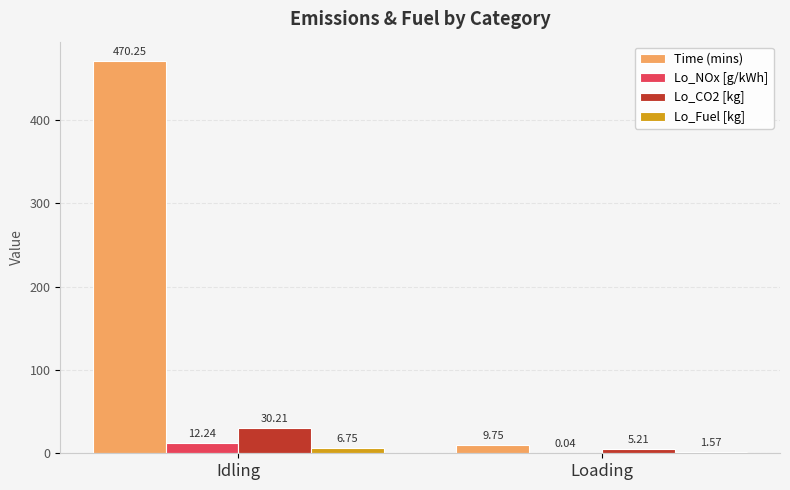

Which series changed the most between Idling and Loading?

Time (mins)